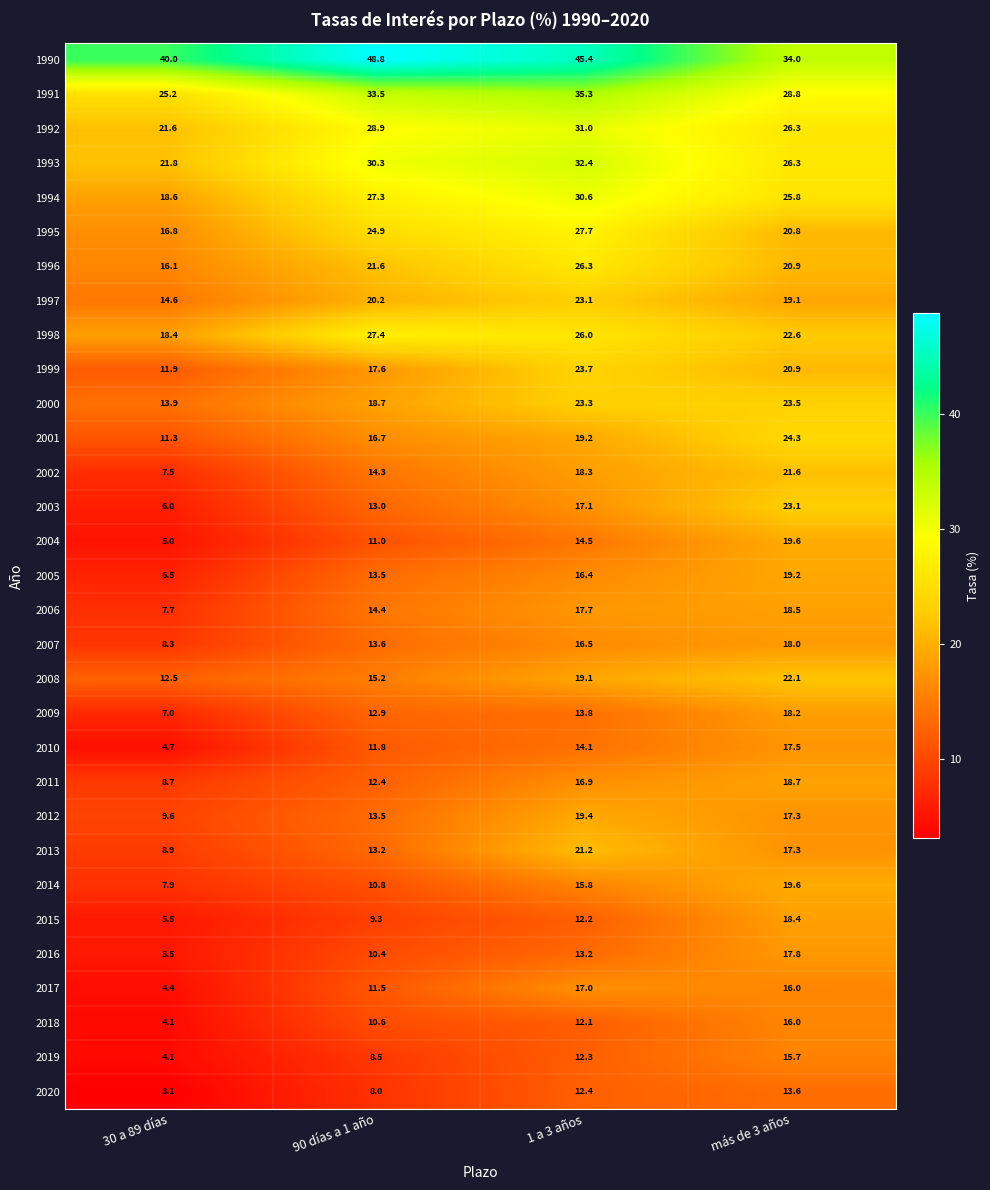

At which category does the chart reach its peak across all series?

90 días a 1 año